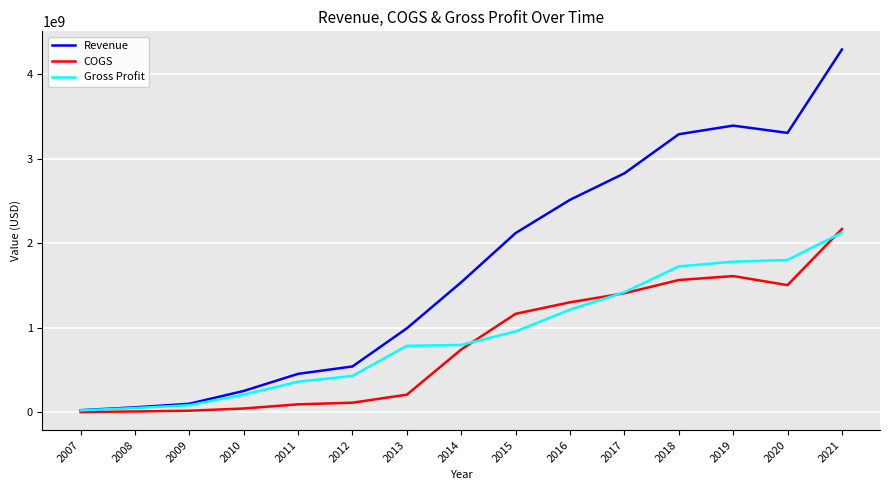

At which category is the sum across all series the highest?

2021